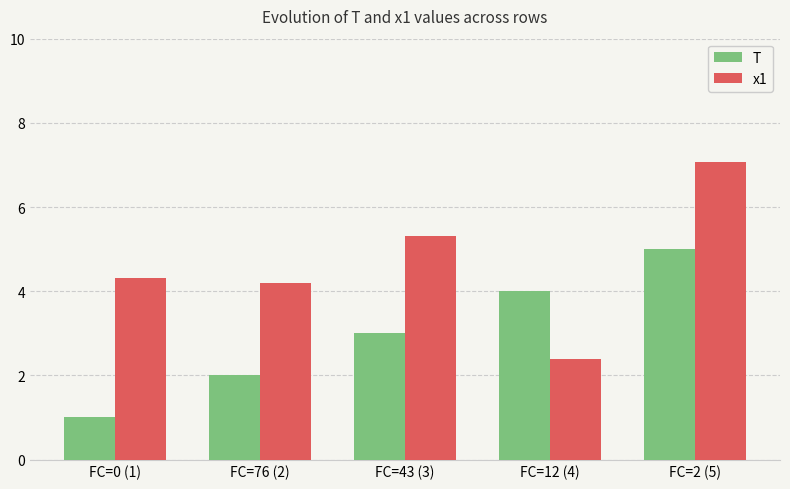

Which series changed the most between FC=76 (2) and FC=2 (5)?

T